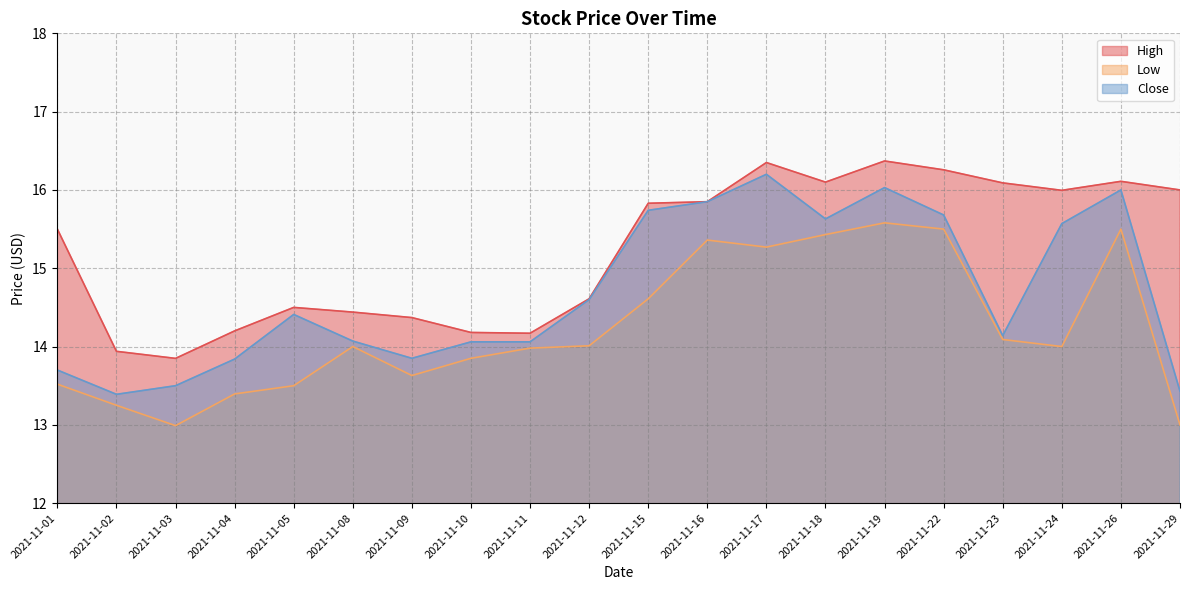

How many lines are shown in the chart?

3